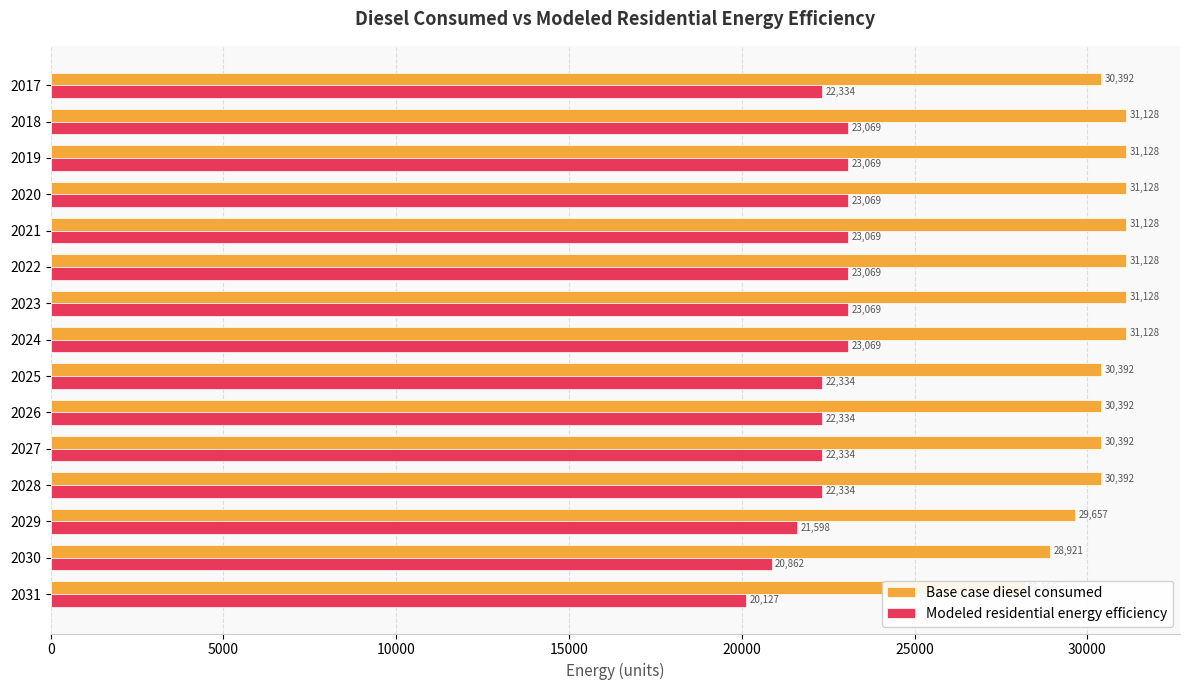

Rank the series by their maximum value, from lowest to highest.

Modeled residential energy efficiency, Base case diesel consumed